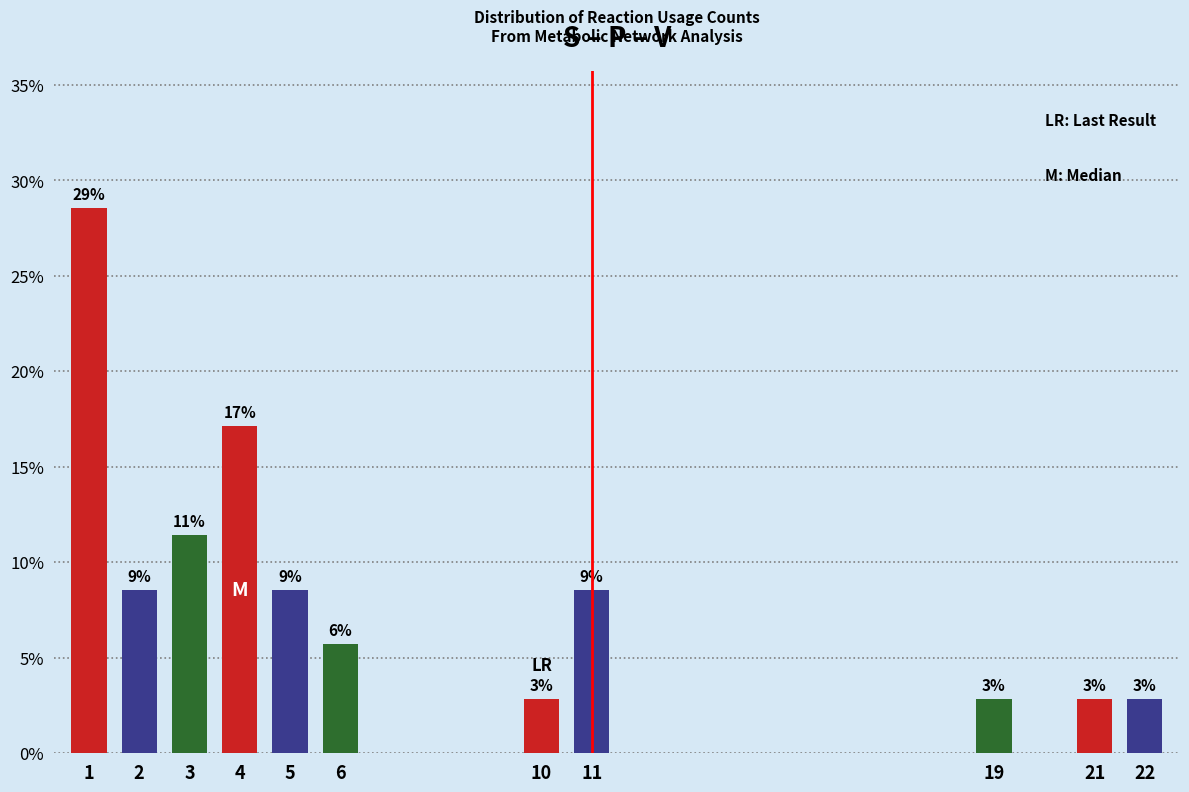

Does the chart contain any negative values?

No